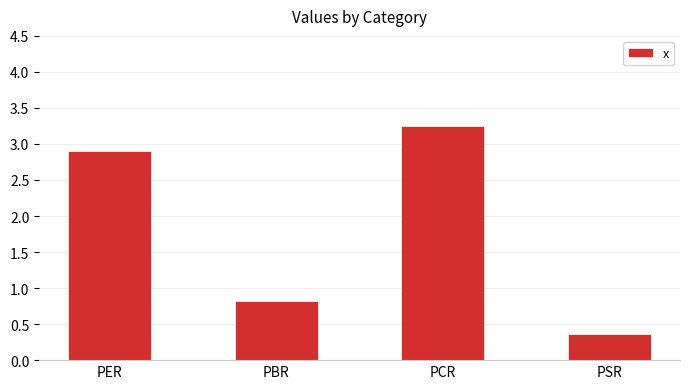

At which category does the chart reach its minimum across all series?

PSR